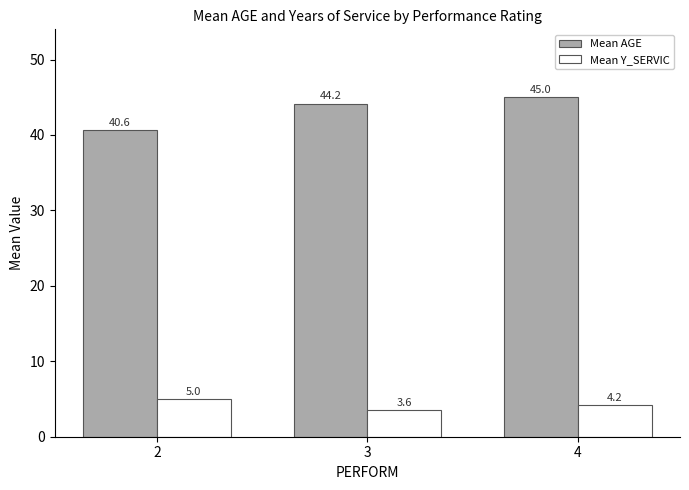

How many groups of bars are there?

3